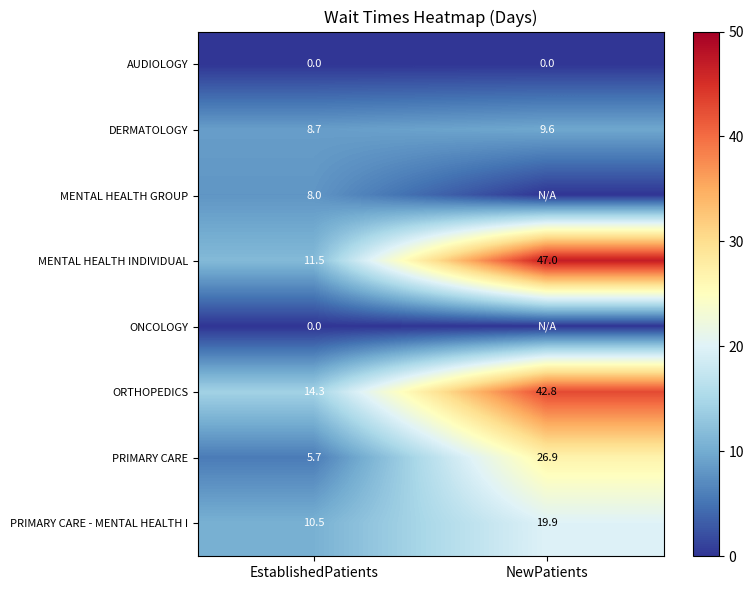

What is the lowest value of the DERMATOLOGY series?

8.7